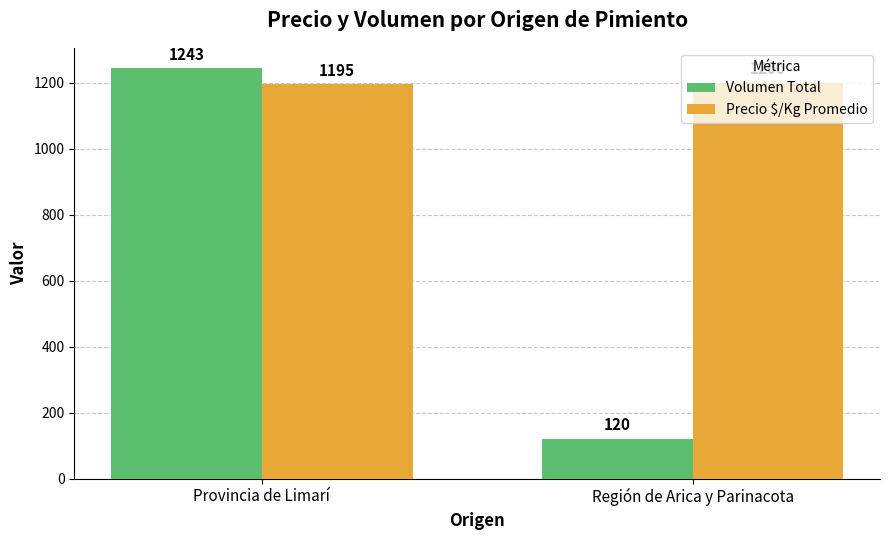

What is the average value of the Precio $/Kg Promedio series?

1198